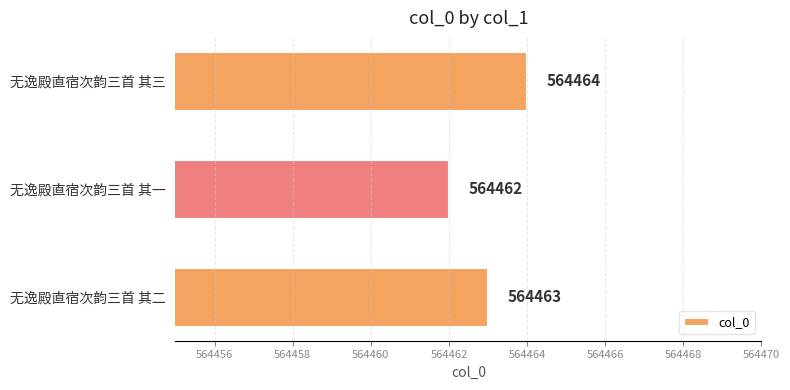

Reading top to bottom, transcribe all the data shown in this chart.

564464	564462	564463